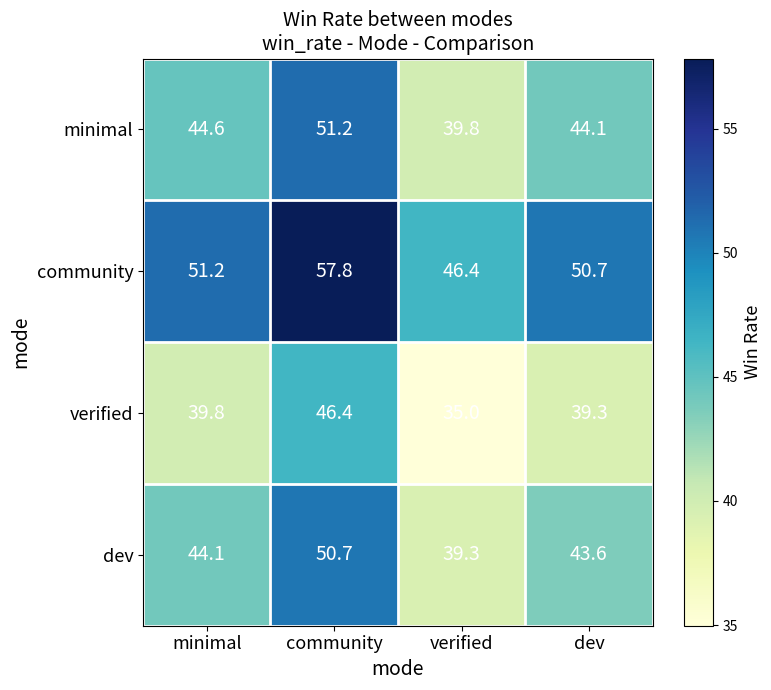

At how many categories does at least one series exceed 57?

1